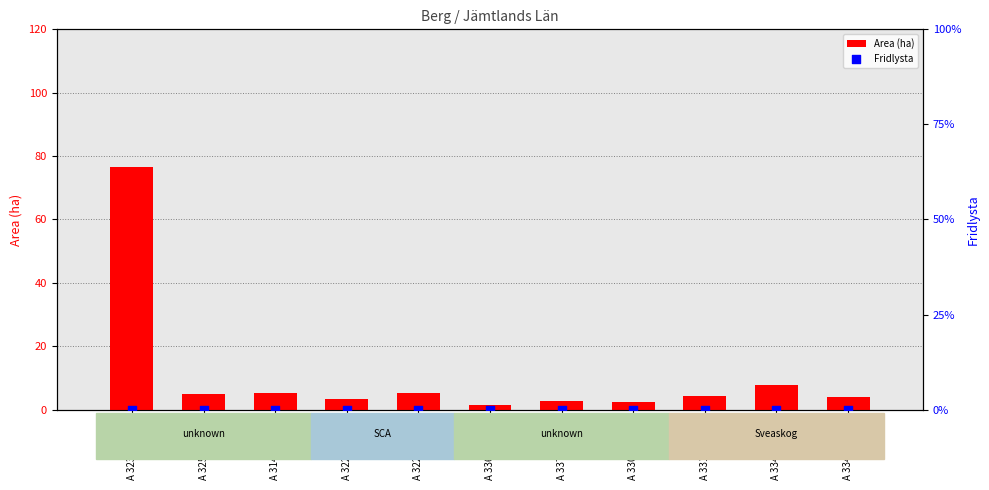

Which series has the largest total across all categories?

Area (ha)